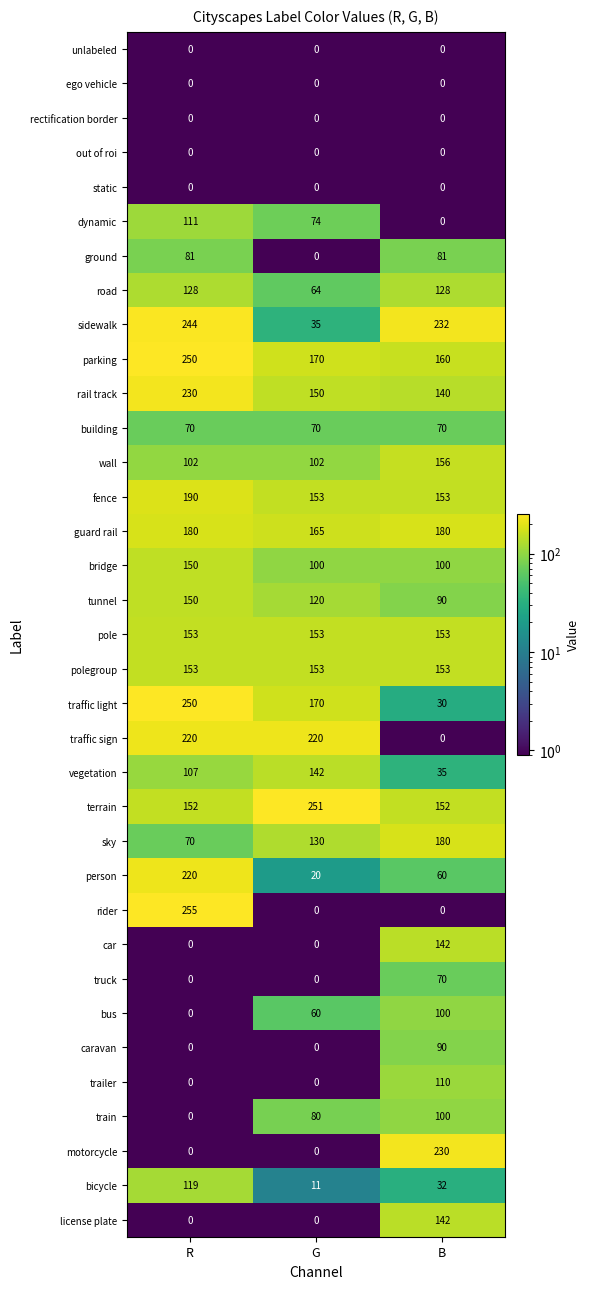

At which category does the chart reach its peak across all series?

R